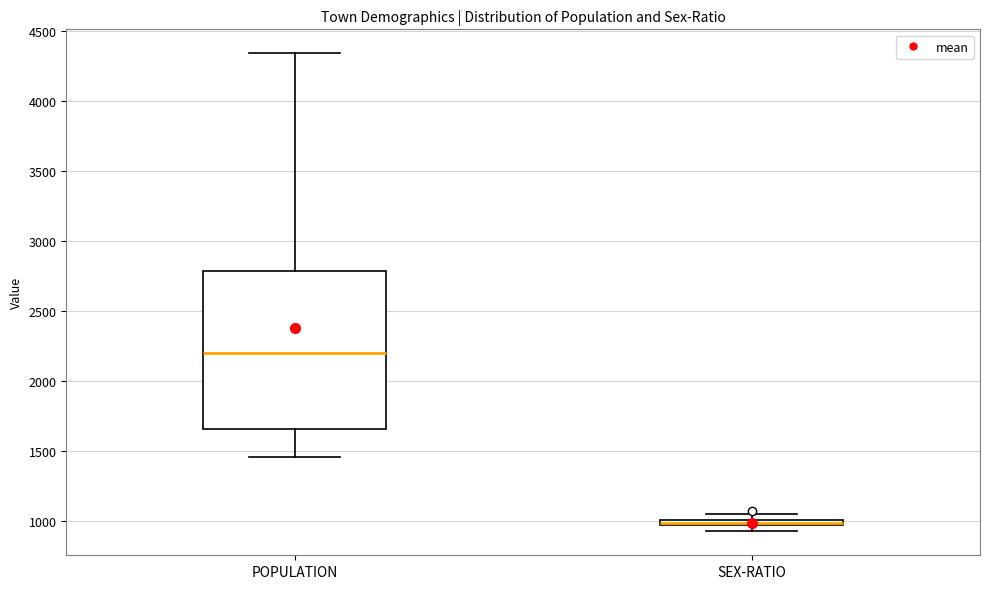

Comparing the boxes themselves (not the whiskers), which one is the tallest?

POPULATION